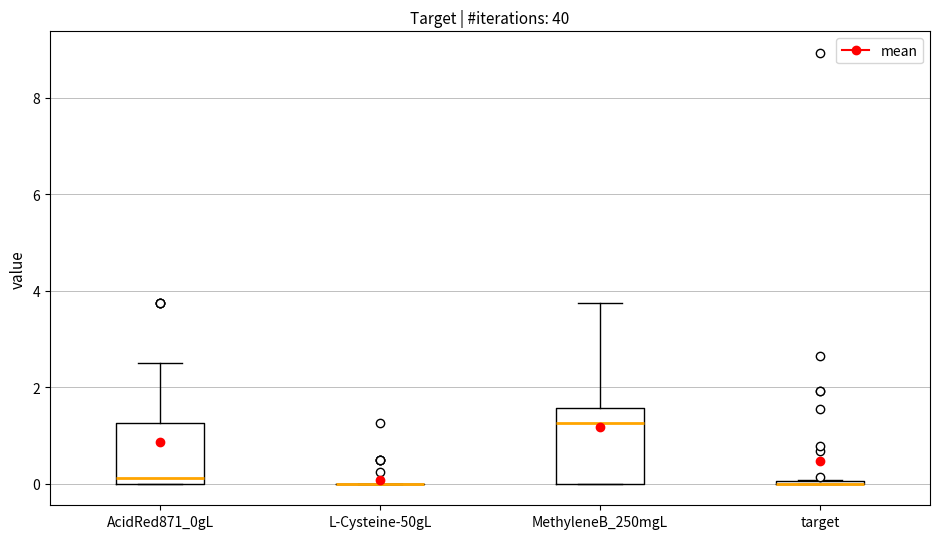

Reading left to right, read every box against the y-axis: the position of its median line, the range the box covers, and the ends of its whiskers. The values are not printed on the chart, so give them approximately, as read against the axis.

AcidRed871_0gL: median 0.2, box 0.0 to 1.2, whiskers 0.0 to 2.6
L-Cysteine-50gL: box collapsed to a line at 0.0, whiskers 0.0 to 0.0
MethyleneB_250mgL: median 1.2, box 0.0 to 1.6, whiskers 0.0 to 3.8
target: box collapsed to a line at 0.0, whiskers 0.0 to 0.0